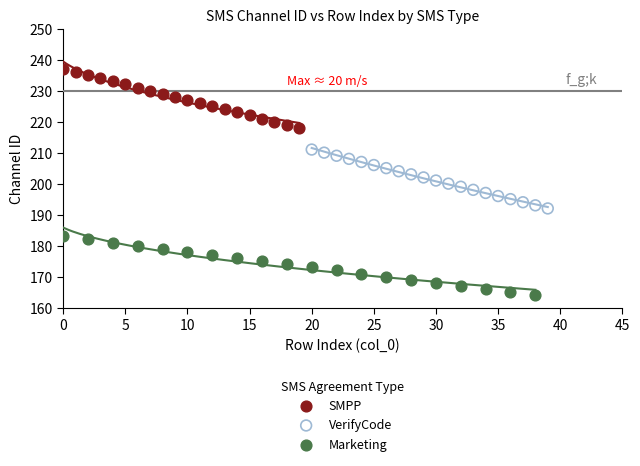

Which series reaches the maximum Y coordinate?

SMPP